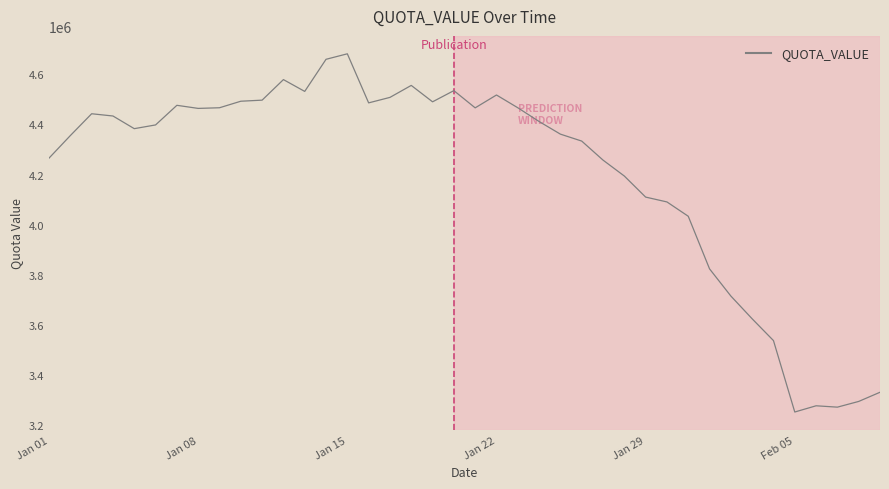

What is the smallest value displayed?

3250906.0